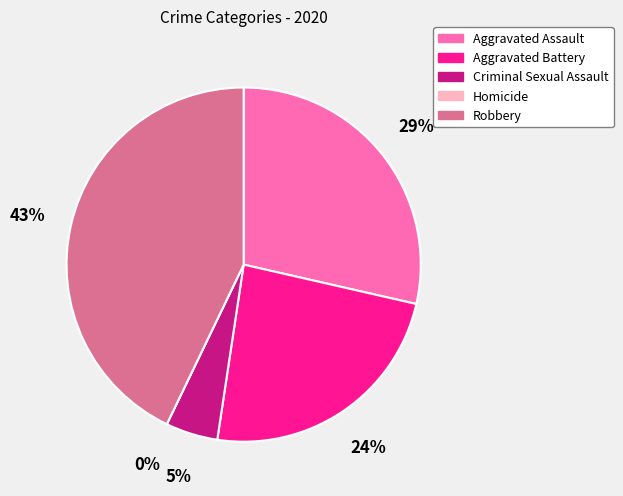

Is there any slice that represents more than half of the pie?

No